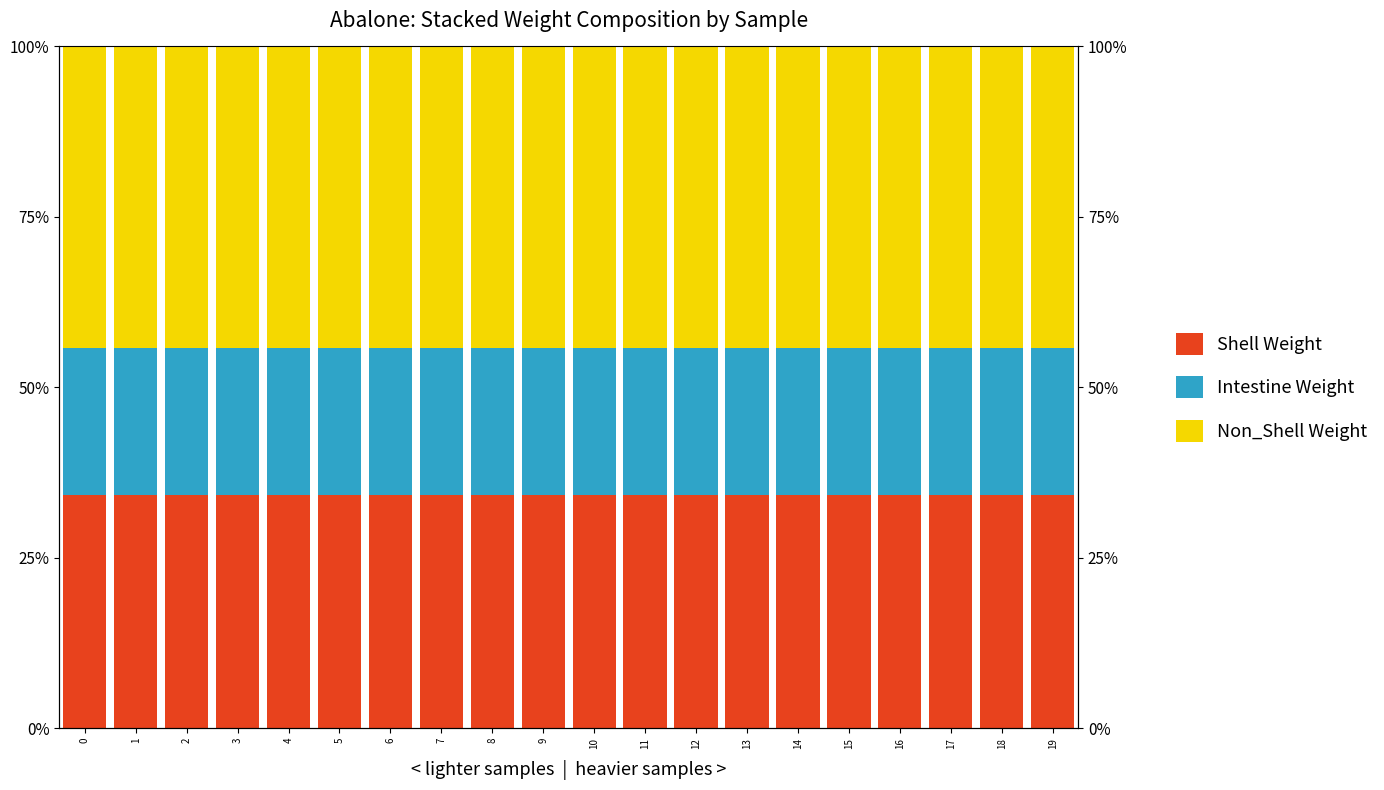

List the series in order of their overall mean, lowest first.

Intestine Weight, Shell Weight, Non_Shell Weight